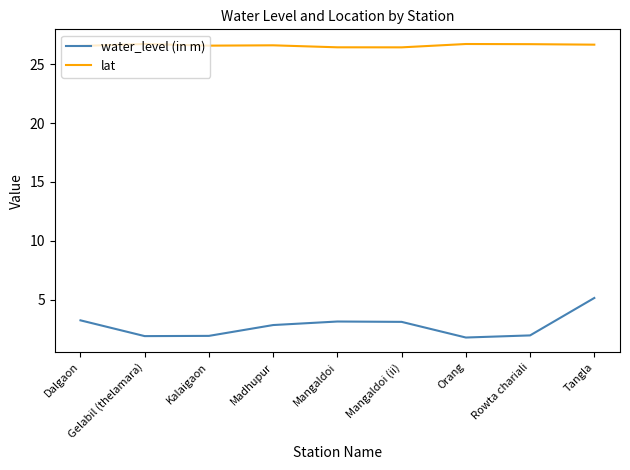

The lat series shows 26.7 at Rowta chariali. True or false?

True